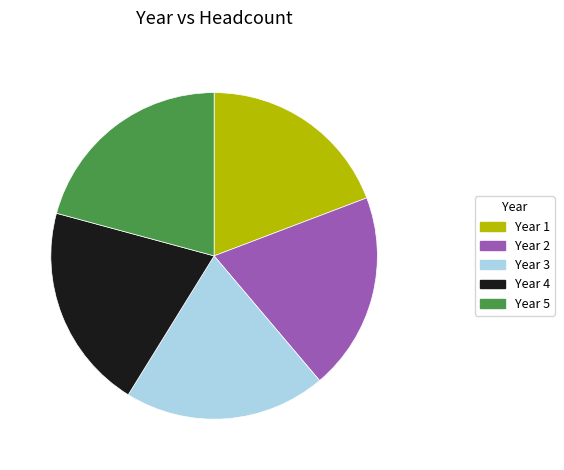

Is there any slice that represents more than half of the pie?

No